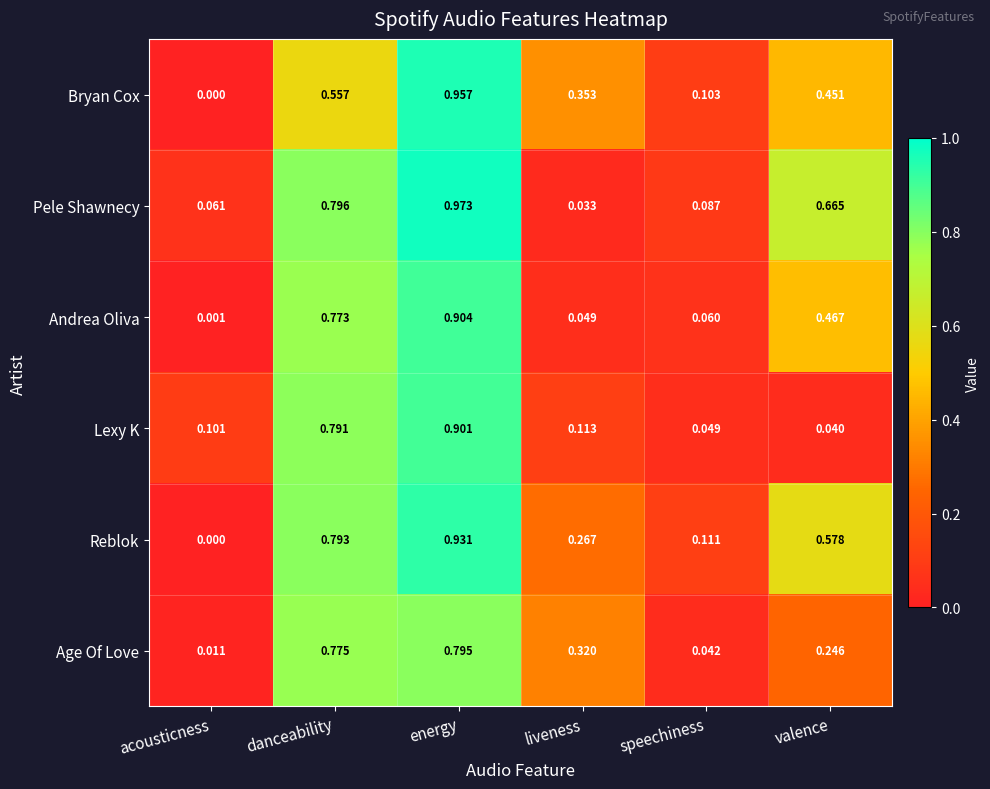

Which series has the widest spread of values?

Bryan Cox